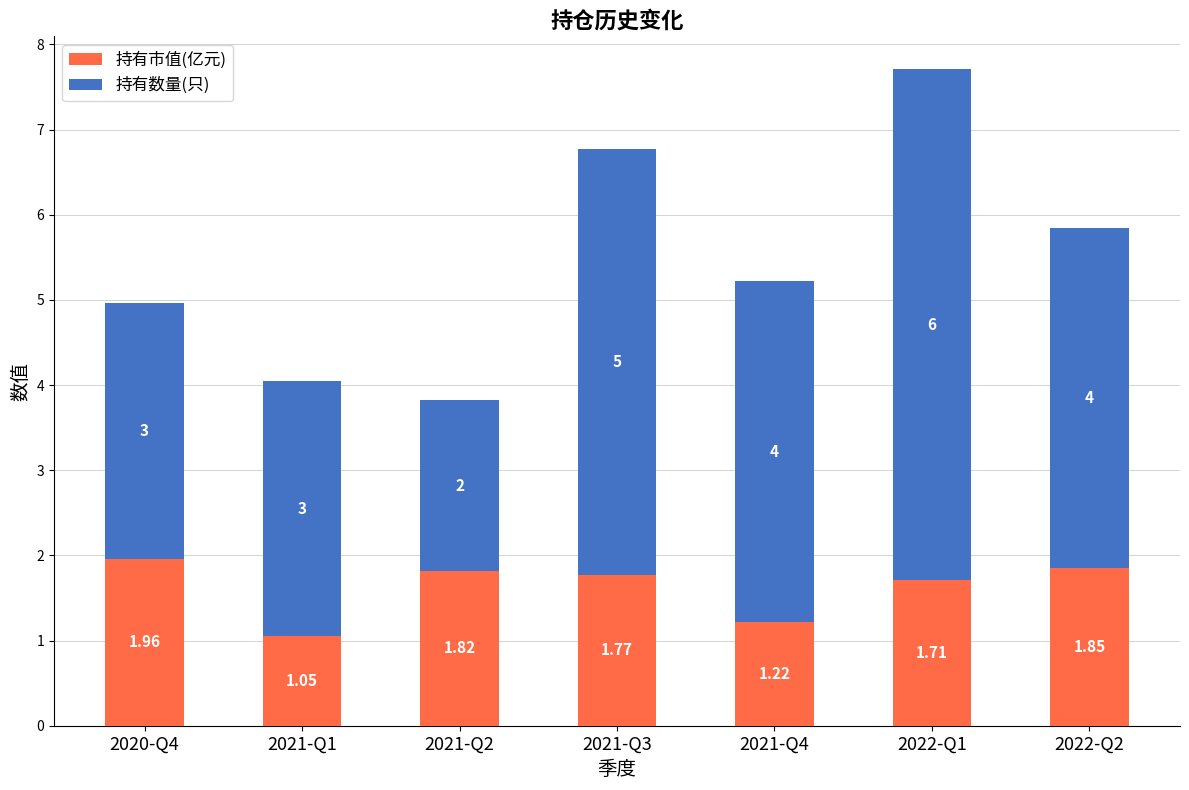

The value of 持有市值(亿元) at 2021-Q3 is 2.3. True or false?

False